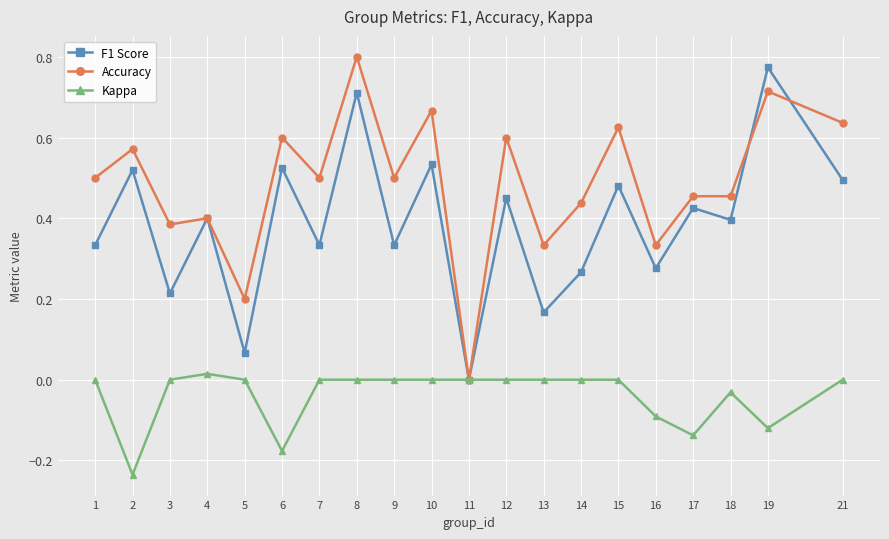

The value of Kappa at 6 is -0.0. True or false?

False